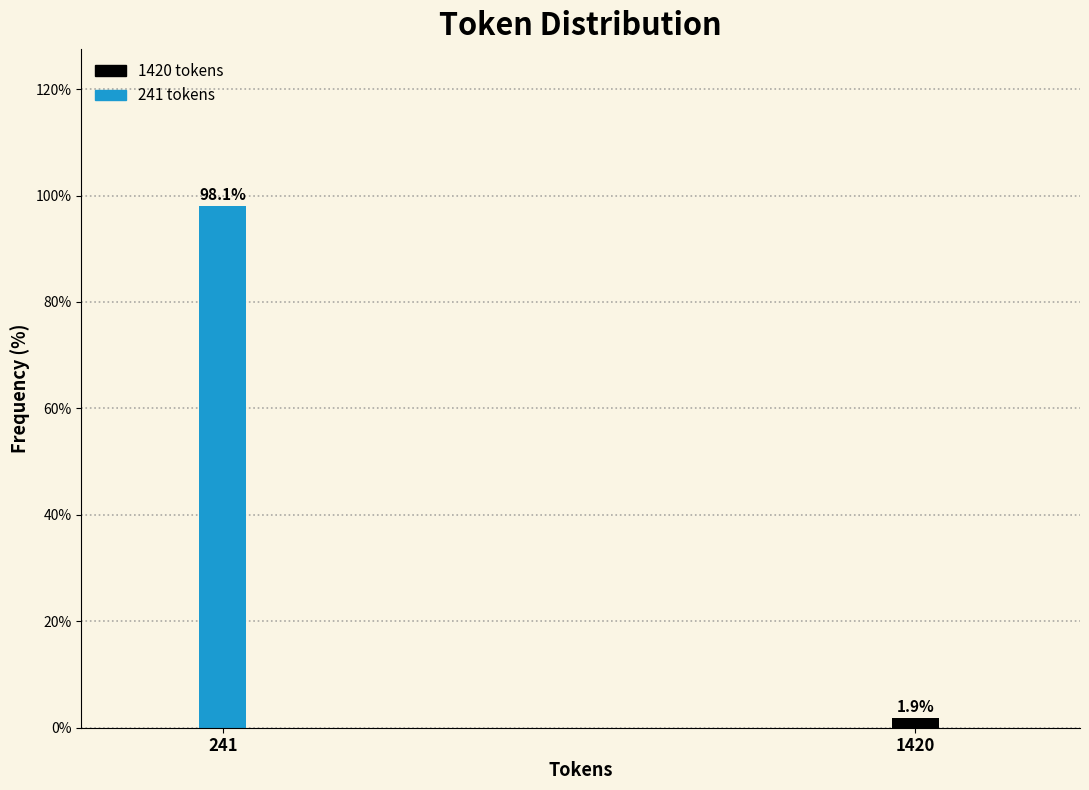

Reading right to left, what are all the values shown in this chart?

1.9	98.1